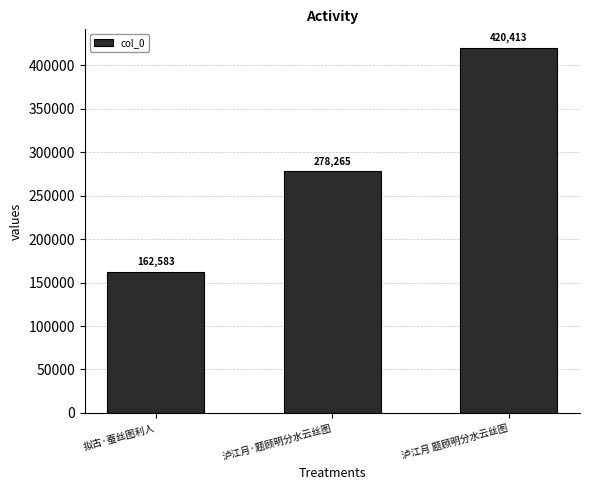

Does the chart contain stacked bars?

No